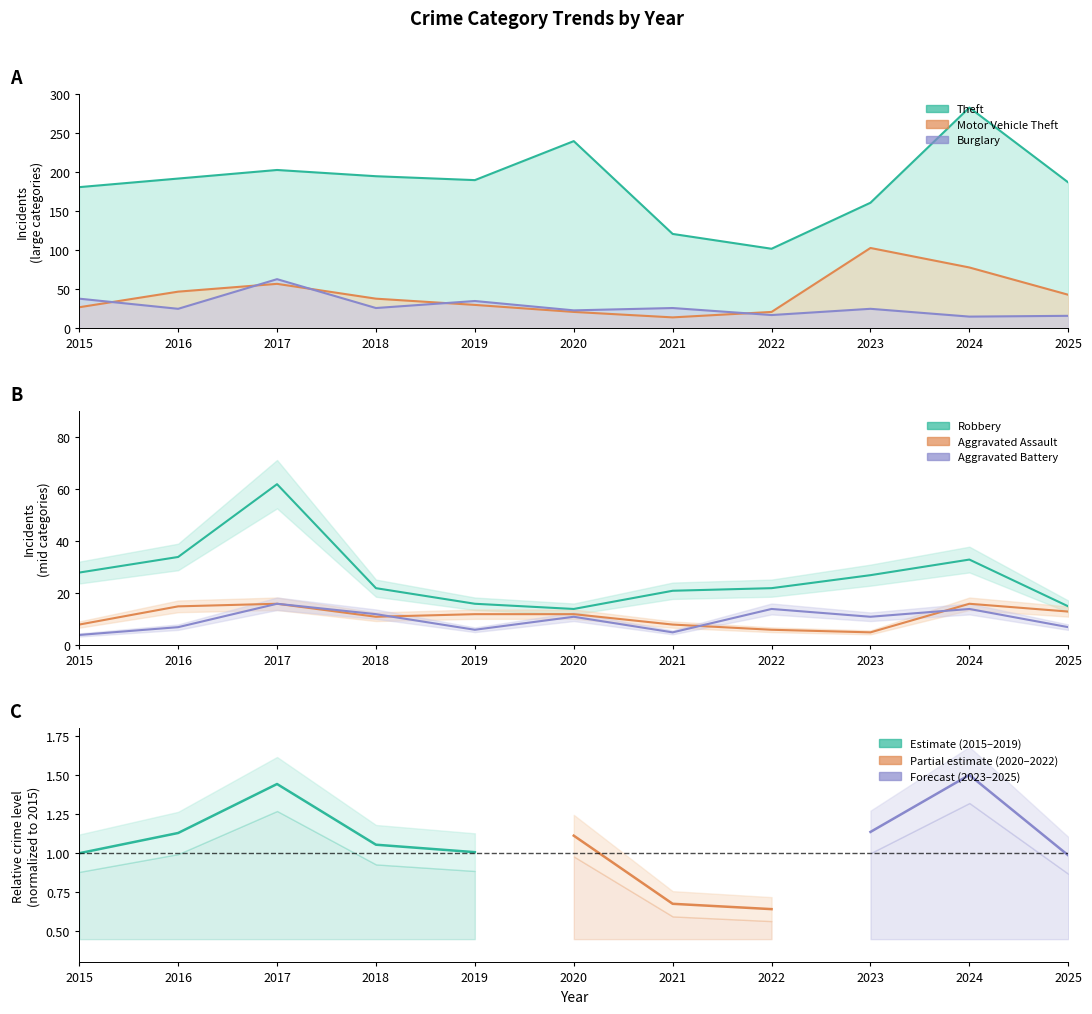

Which label corresponds to the largest value in the chart?

2024